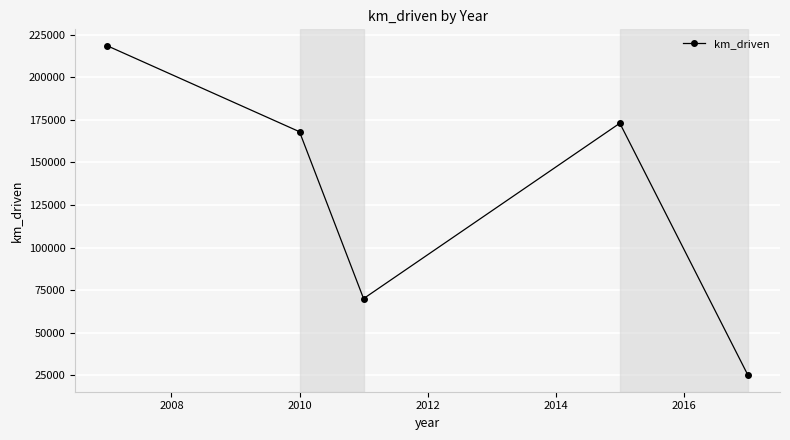

True or false: there are more than 1 points higher than both neighbors.

False